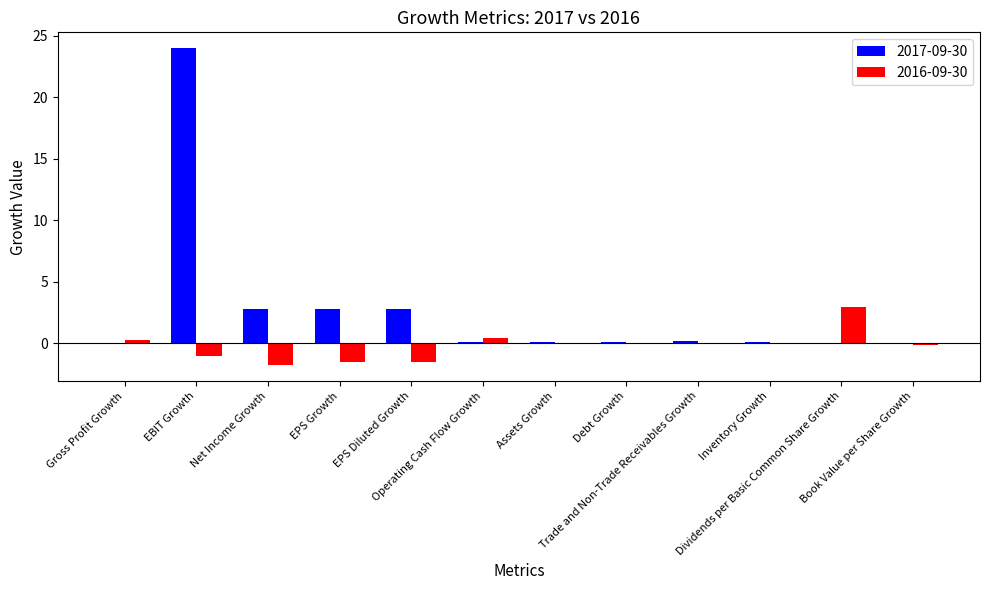

Which series has the largest total across all categories?

2017-09-30